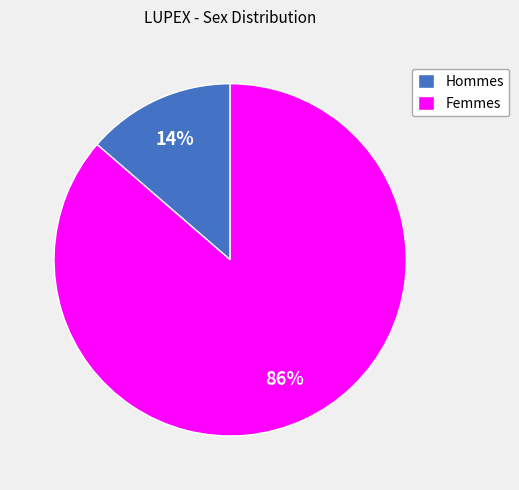

How many slices are in this pie chart?

2